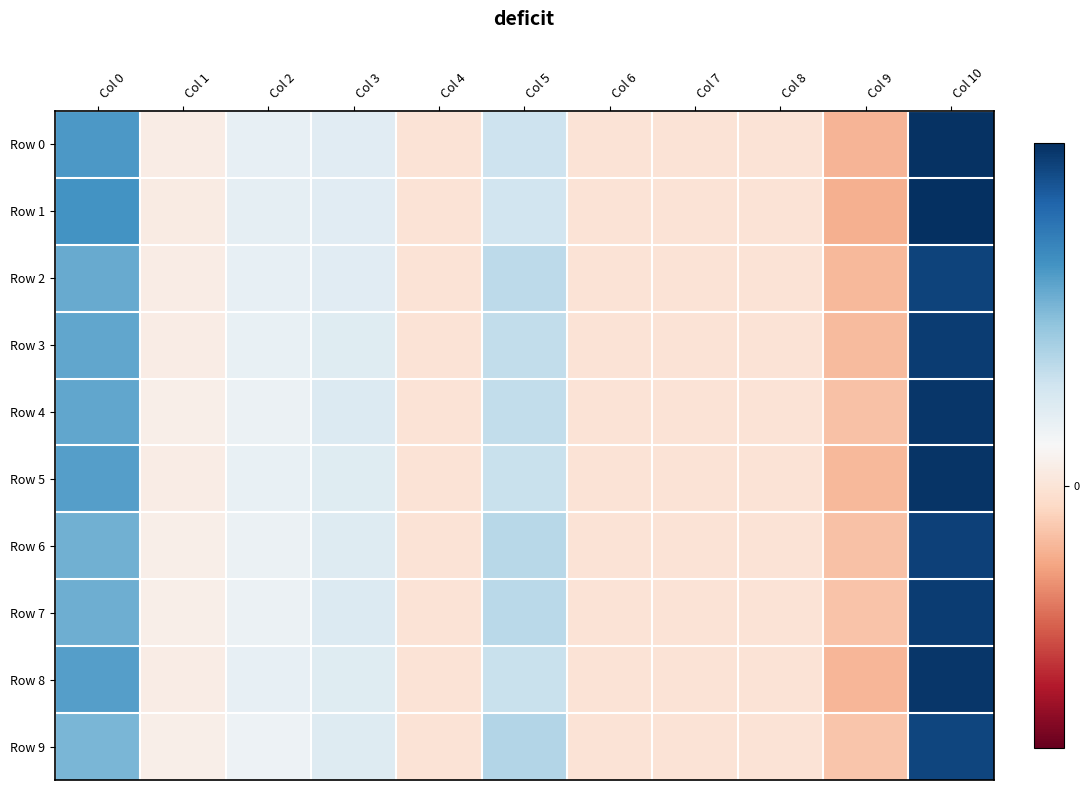

How many categories are shown in the chart?

11